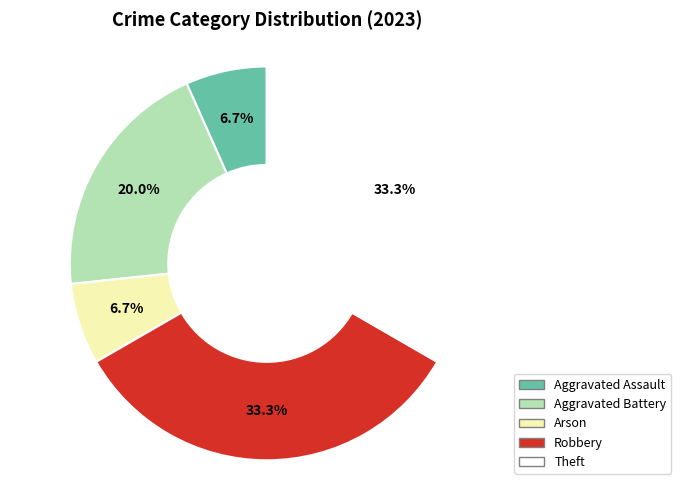

What is the total percentage of Aggravated Battery and Aggravated Assault?

26.7%